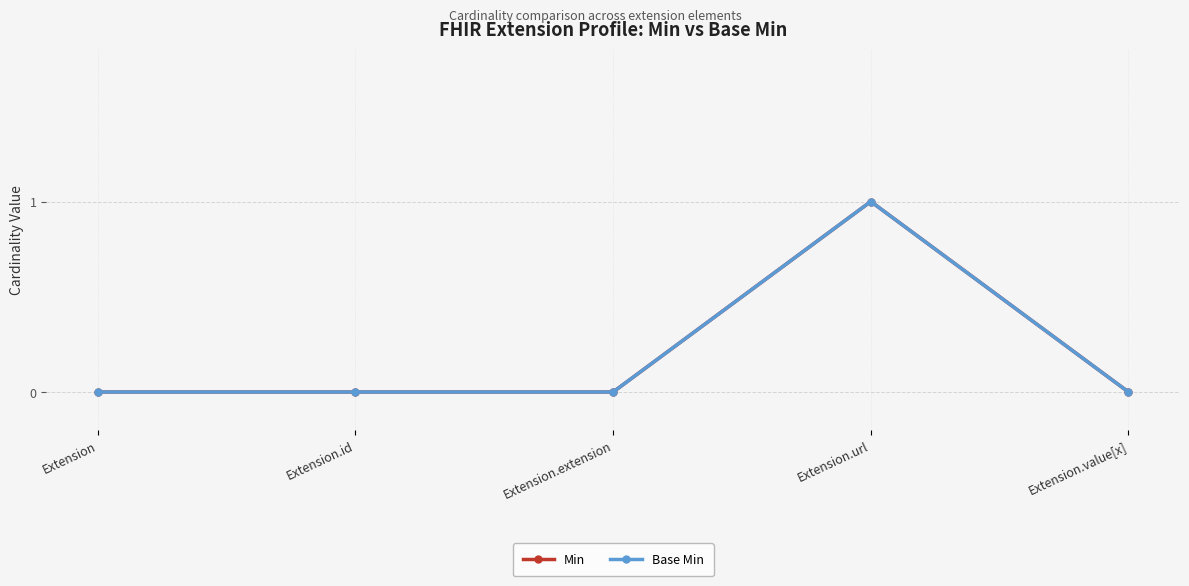

True or false: Base Min and Min cross at least once.

False